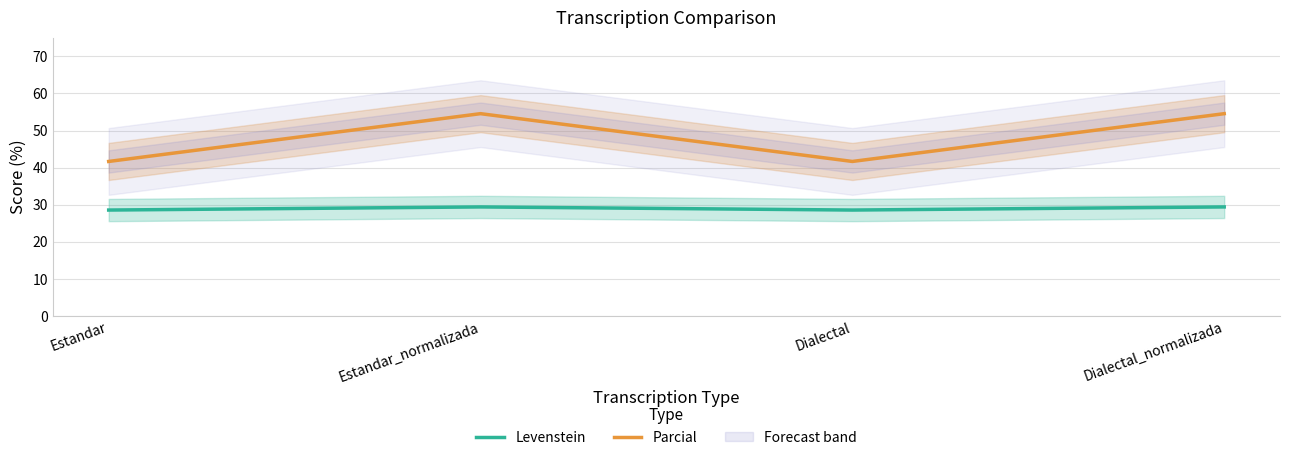

Reading left to right, list all the values displayed in this chart.

Levenstein: Estandar=28.6	Estandar_normalizada=29.4	Dialectal=28.6	Dialectal_normalizada=29.4
Parcial: Estandar=41.7	Estandar_normalizada=54.5	Dialectal=41.7	Dialectal_normalizada=54.5